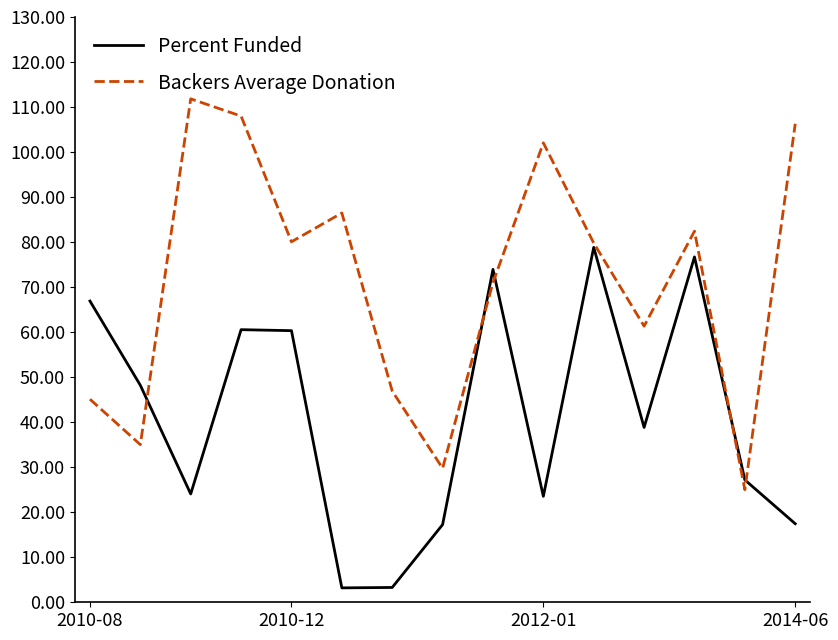

After their last crossing, which series has the higher values: Backers Average Donation or Percent Funded?

Backers Average Donation